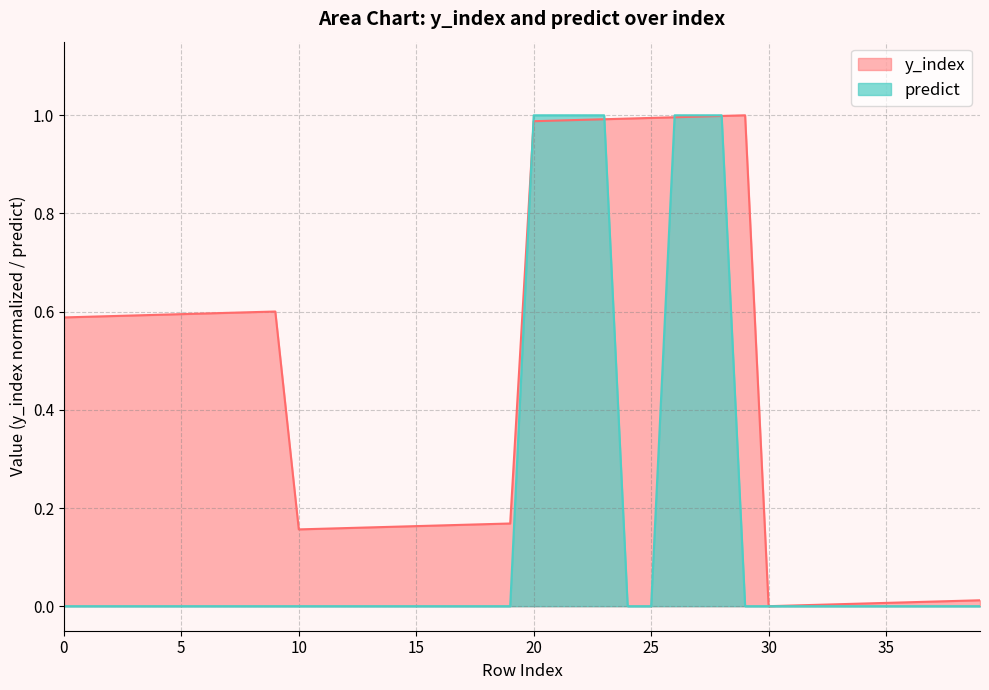

What is the average value of the predict series?

0.2